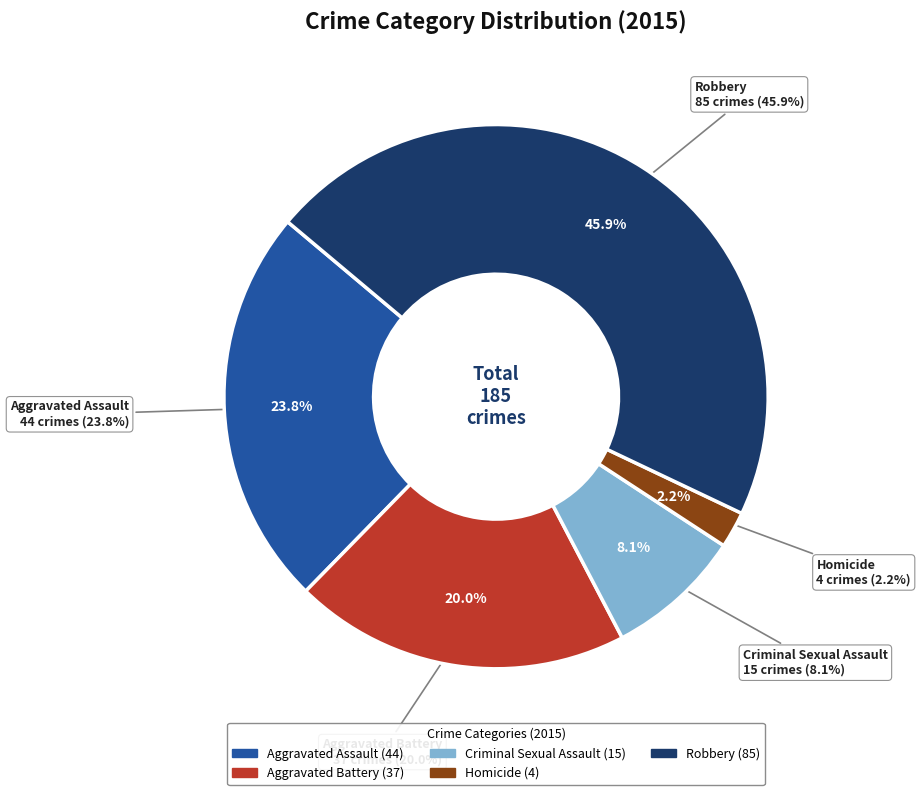

Is Robbery the majority of the pie?

No